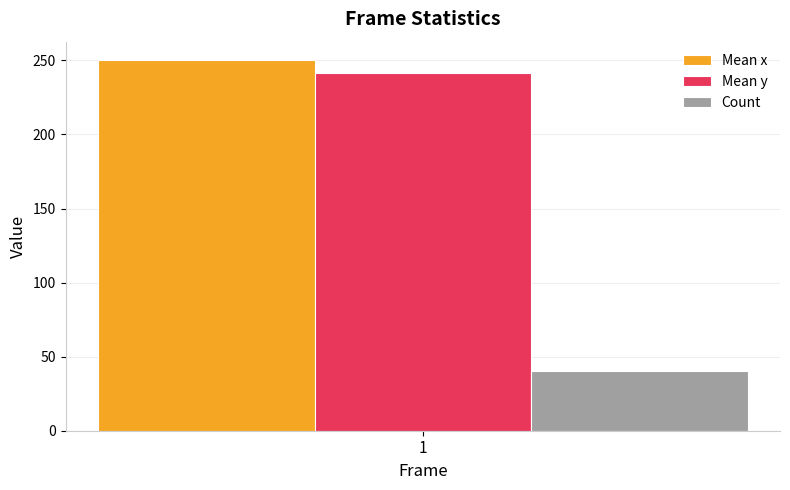

Rank the categories by Count value from highest to lowest.

1